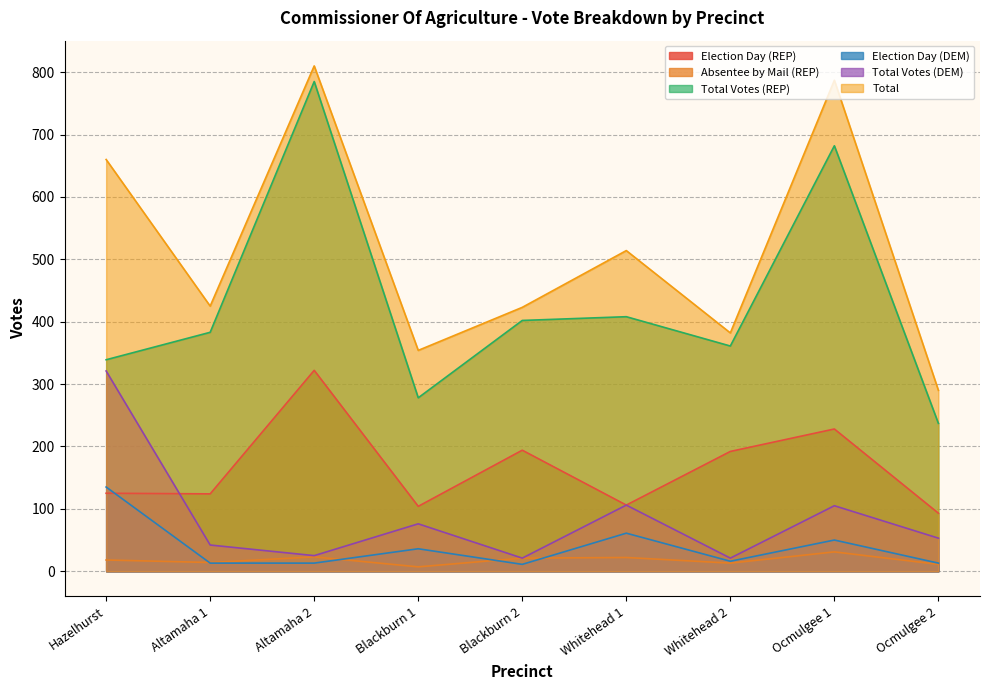

How many lines are shown in the chart?

6